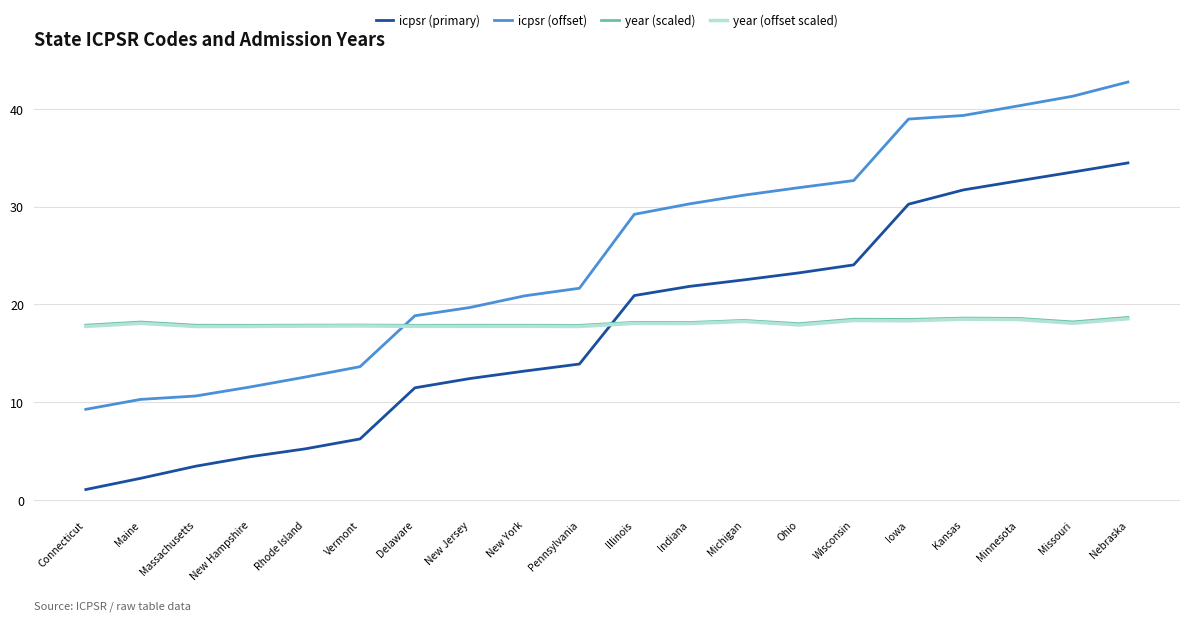

In year (scaled), how many points are higher than both neighbors (excluding endpoints)?

7